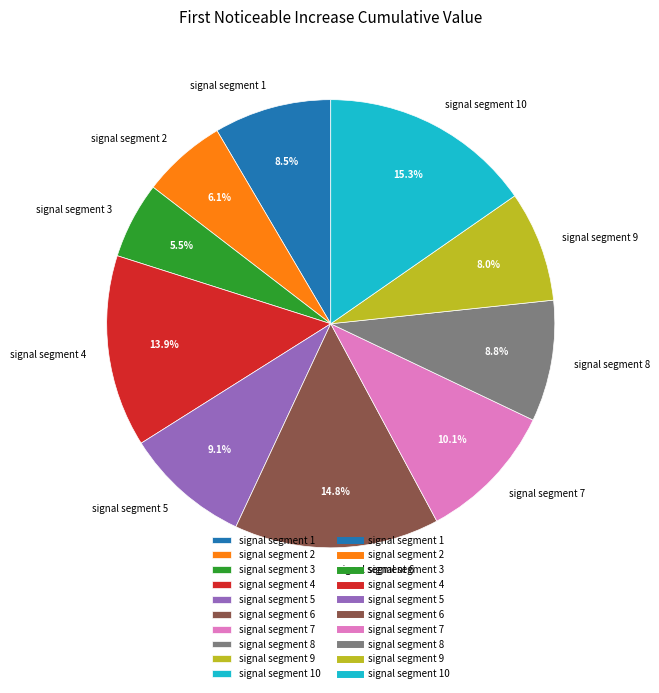

What is the largest slice in the pie chart?

signal segment 10